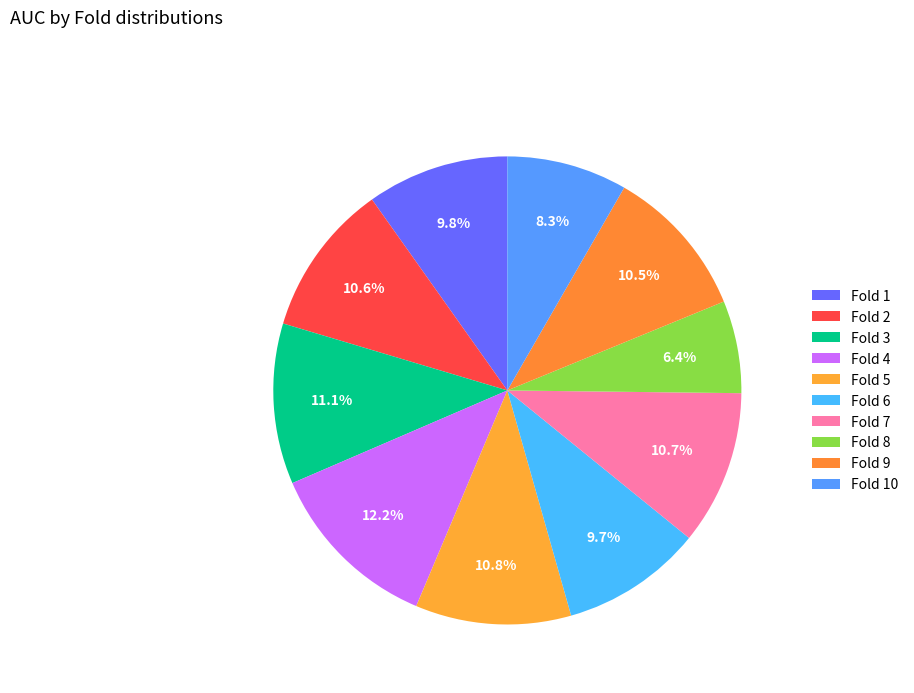

Does Fold 9 represent more than half of the total?

No